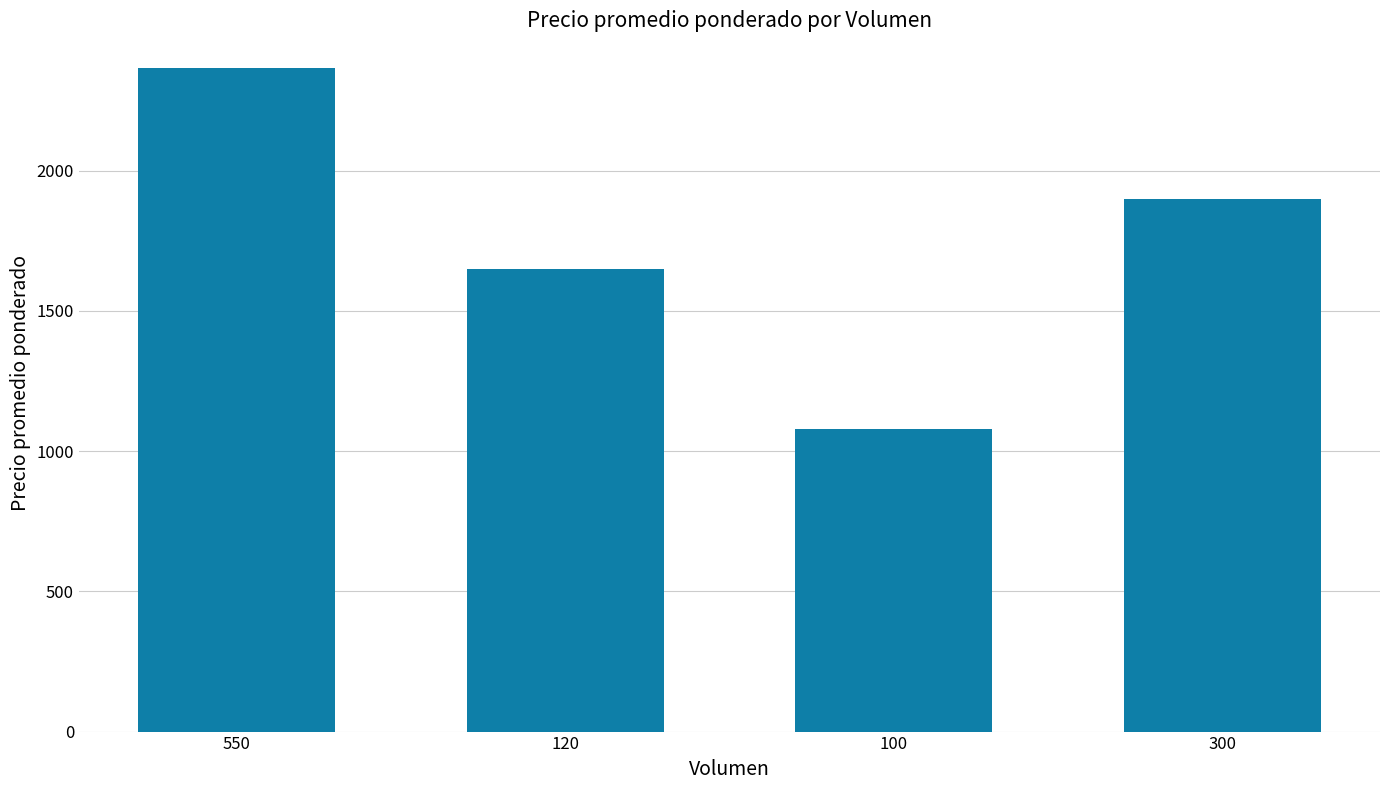

What is the difference between the values at 120 and 550?

714